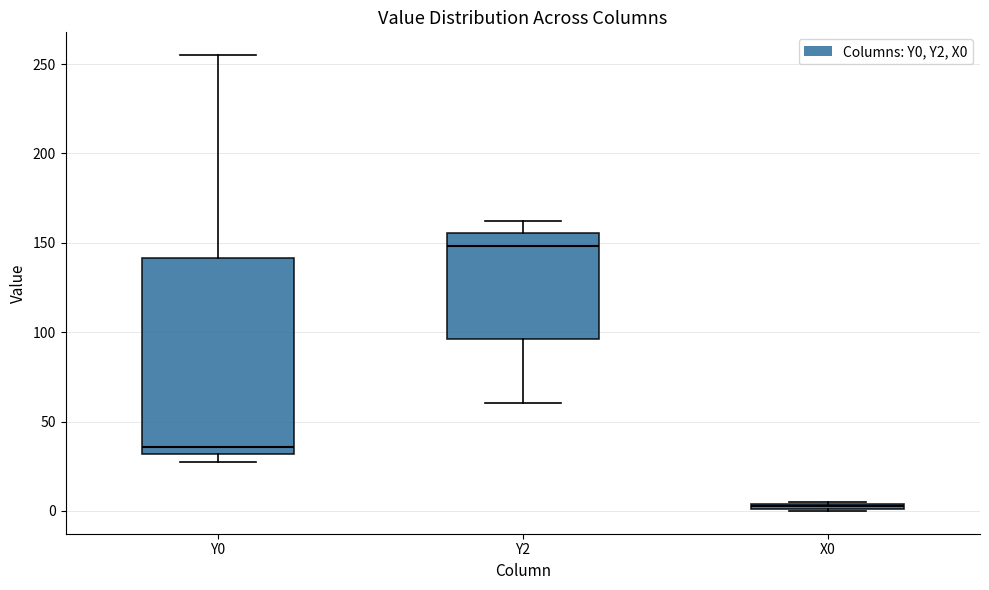

Where is the upper edge of the box for Y2 on the y-axis? The values are not printed on the chart, so give them approximately, as read against the axis.

155